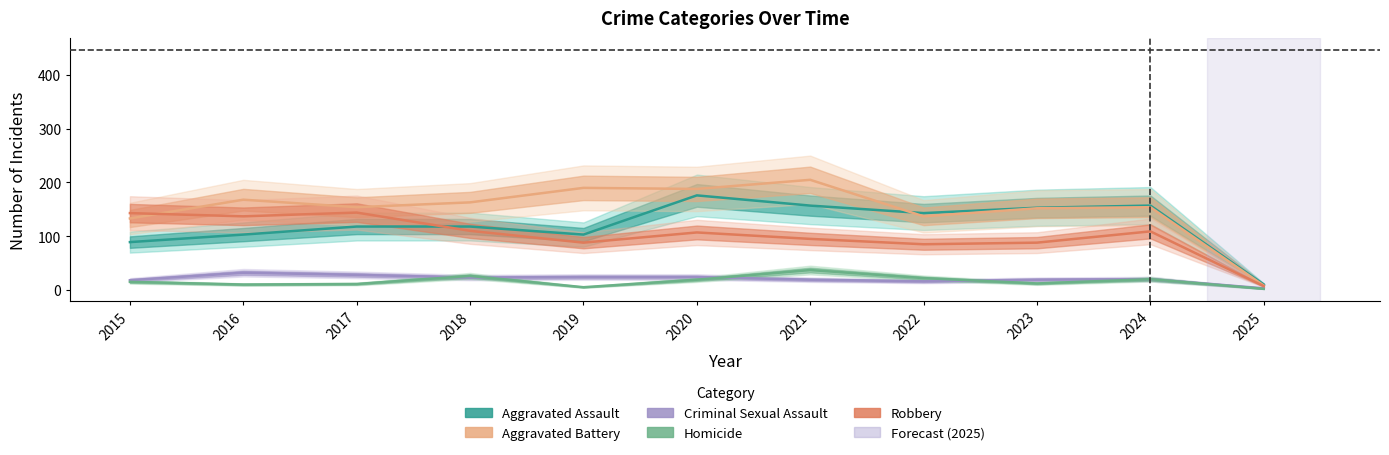

Reading right to left, list all the values displayed in this chart.

Aggravated Assault: 10	157	153	143	157	176	103	118	118	103	89
Aggravated Battery: 8	154	152	137	205	188	190	163	154	168	133
Criminal Sexual Assault: 3	20	19	16	19	24	24	23	28	32	18
Homicide: 2	20	12	22	37	19	5	26	11	10	15
Robbery: 7	109	88	85	95	107	88	110	144	137	143